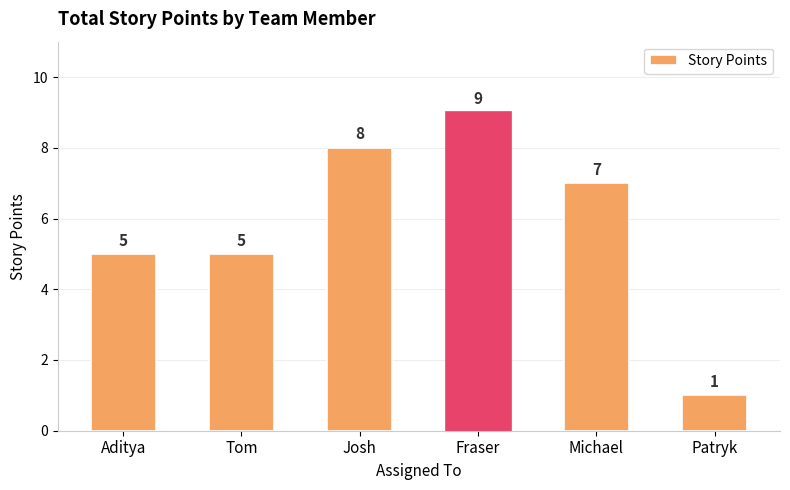

What is the smallest value displayed?

1